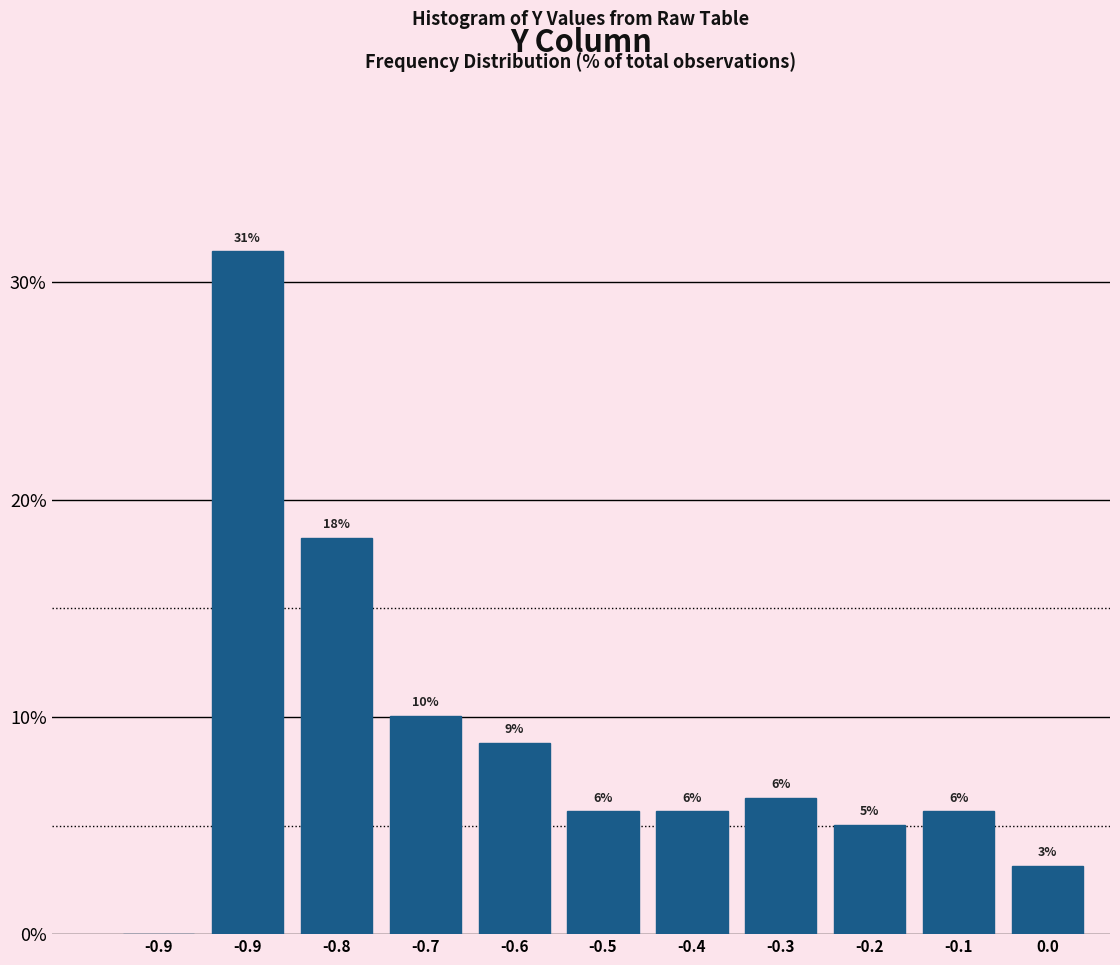

Are the bars horizontal?

No